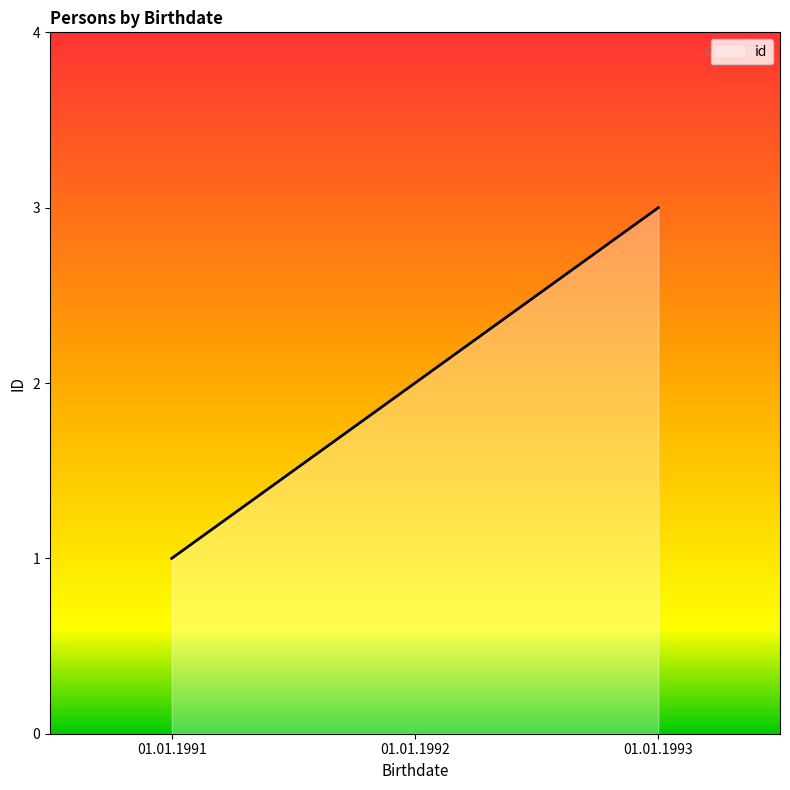

Is it true that the value at 01.01.1991 is 1?

True